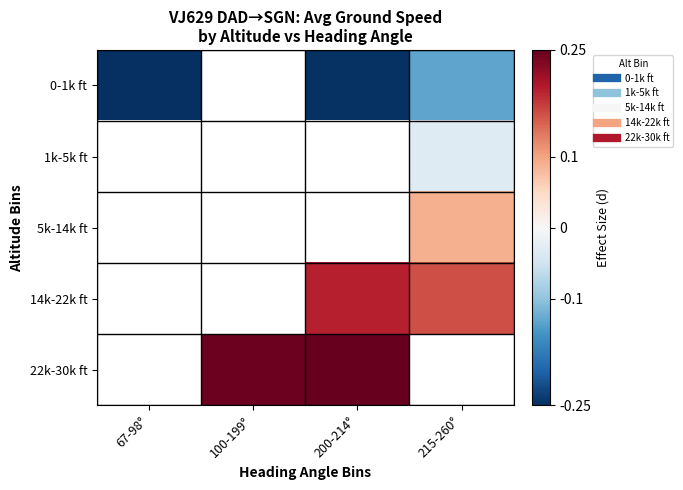

At 200-214°, list the series in order from largest to smallest.

22k-30k ft, 0-1k ft, 1k-5k ft, 5k-14k ft, 14k-22k ft